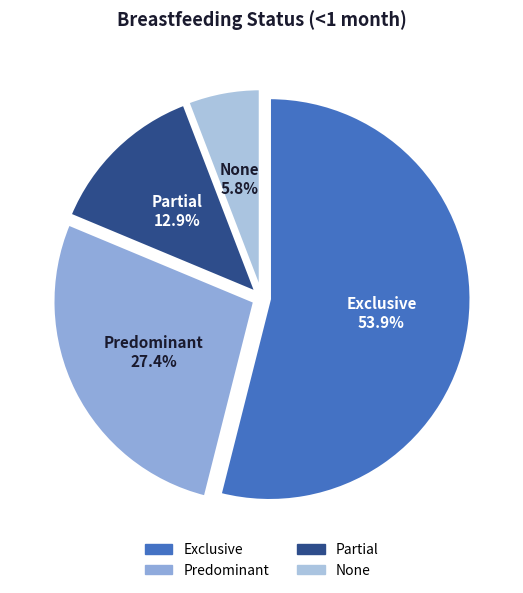

To the nearest percent, what is the difference between the largest and smallest slice percentages?

48%